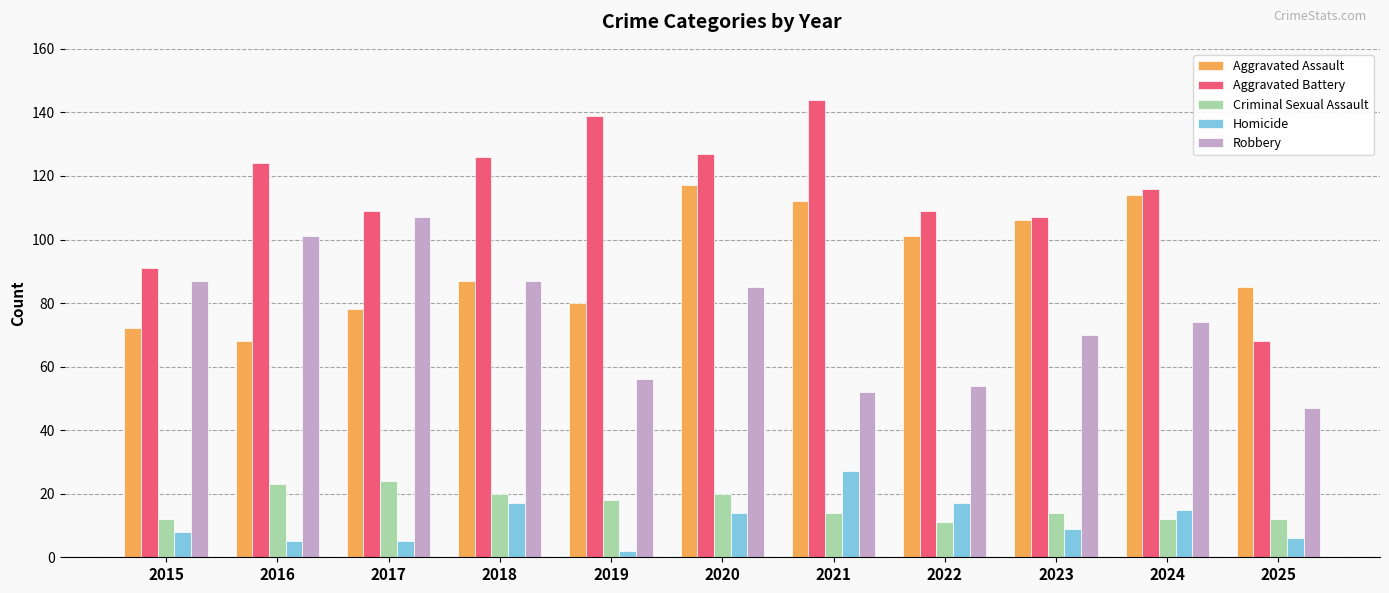

The value of Aggravated Battery at 2023 is 107. True or false?

True